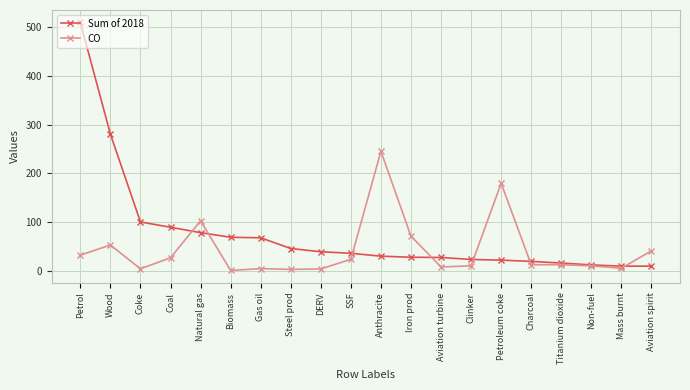

What is the average value of the Sum of 2018 series?

75.9